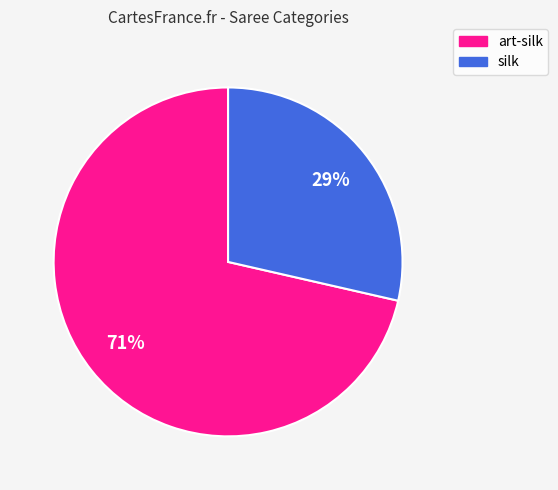

The silk slice represents 29% of the pie. True or false?

True